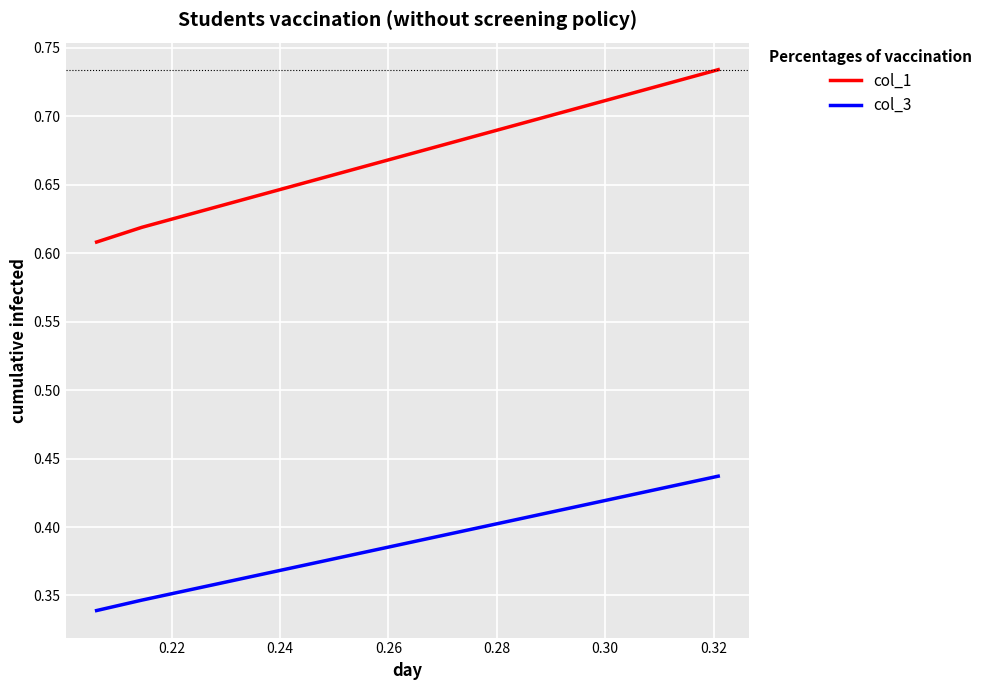

Count the col_1 values in the range 0 to 1.

3